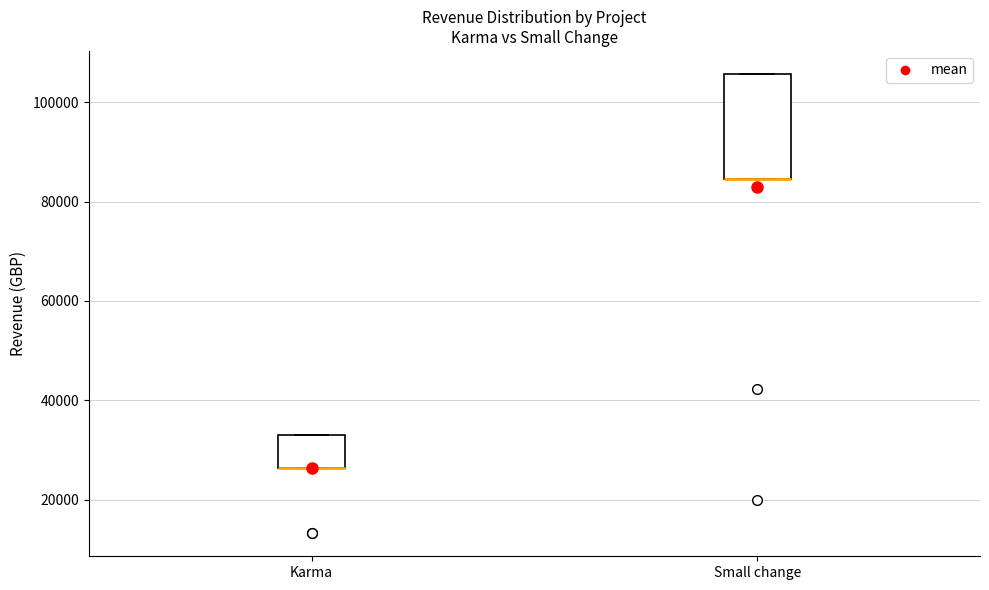

Reading left to right, read every box against the y-axis: the position of its median line, the range the box covers, and the ends of its whiskers. The values are not printed on the chart, so give them approximately, as read against the axis.

Karma: median 26000 (drawn on the box's lower edge), box 26000 to 34000, whiskers 26000 to 34000
Small change: median 84000 (drawn on the box's lower edge), box 84000 to 106000, whiskers 84000 to 106000